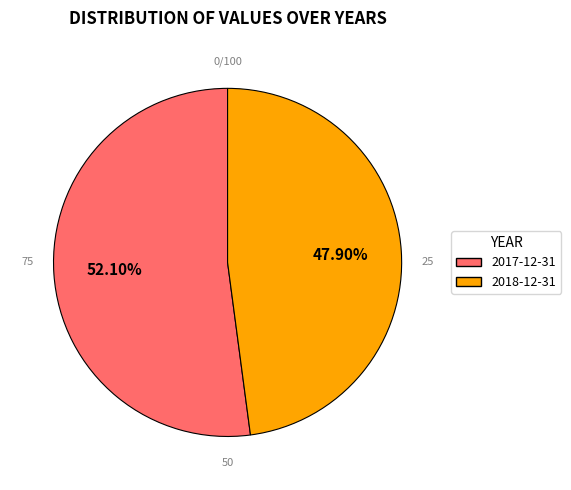

Does any single category account for the majority?

Yes